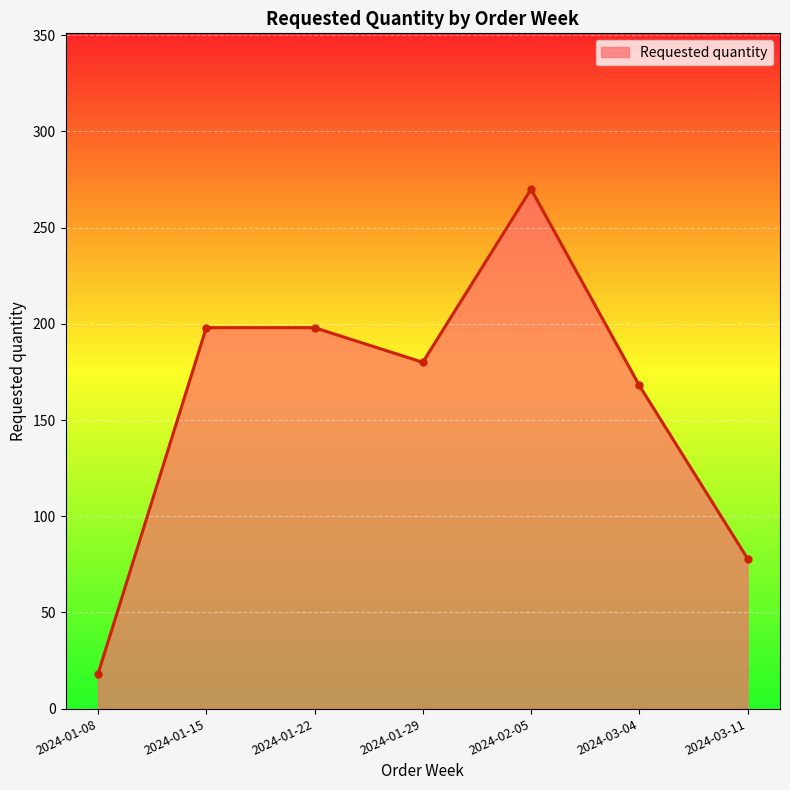

Approximately how many times larger is the value at 2024-03-04 compared to 2024-02-05?

0.6